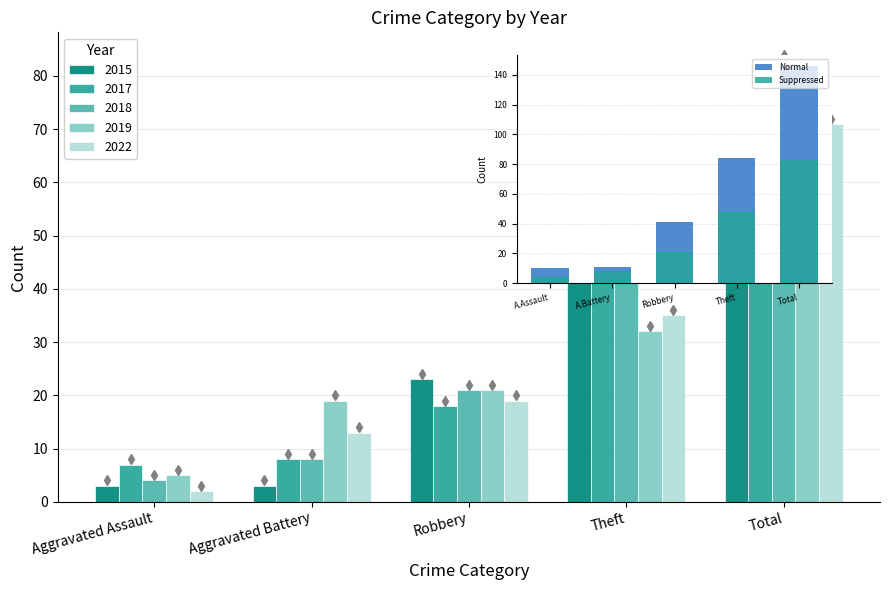

Reading left to right, transcribe all the data shown in this chart.

Normal: 10	11	41	84	146
Suppressed: 4	8	21	48	83